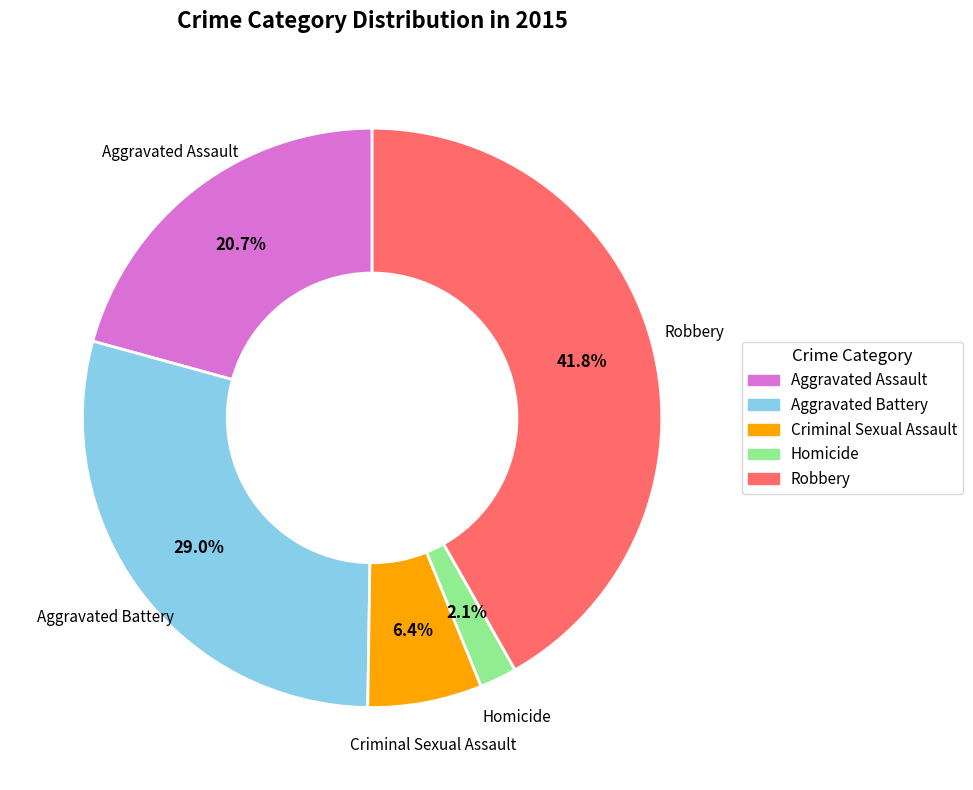

Approximately how many times larger is the value at Aggravated Battery compared to Robbery?

0.7